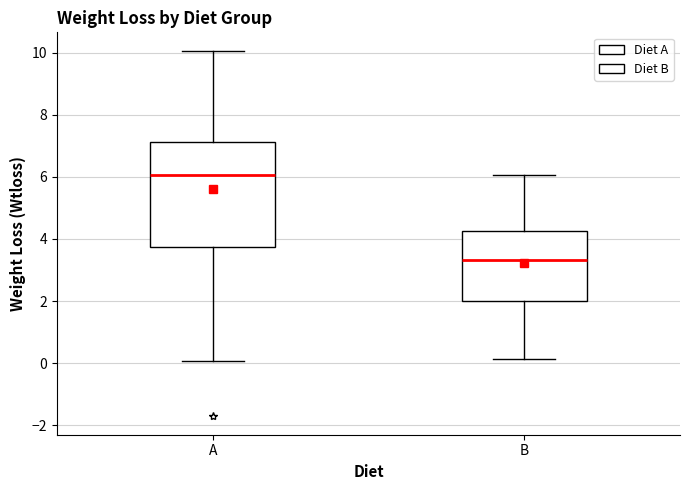

Reading left to right, read every box against the y-axis: the position of its median line, the range the box covers, and the ends of its whiskers. The values are not printed on the chart, so give them approximately, as read against the axis.

A: median 6.0, box 3.8 to 7.2, whiskers 0.0 to 10.0
B: median 3.4, box 2.0 to 4.2, whiskers 0.2 to 6.0